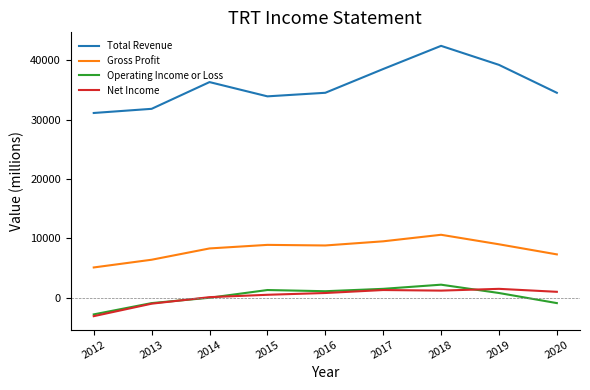

Between 2016 and 2018, which series saw the biggest shift?

Total Revenue